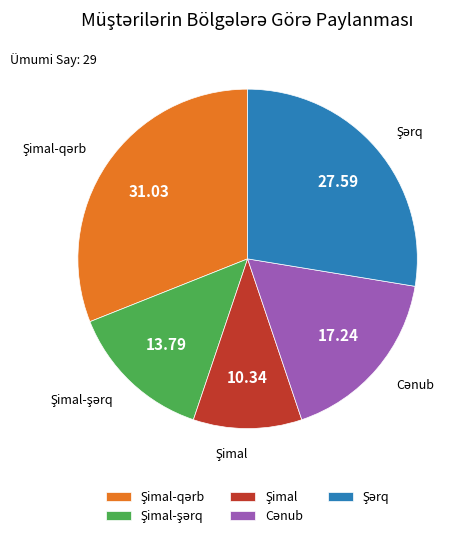

Is there a majority slice in this chart?

No